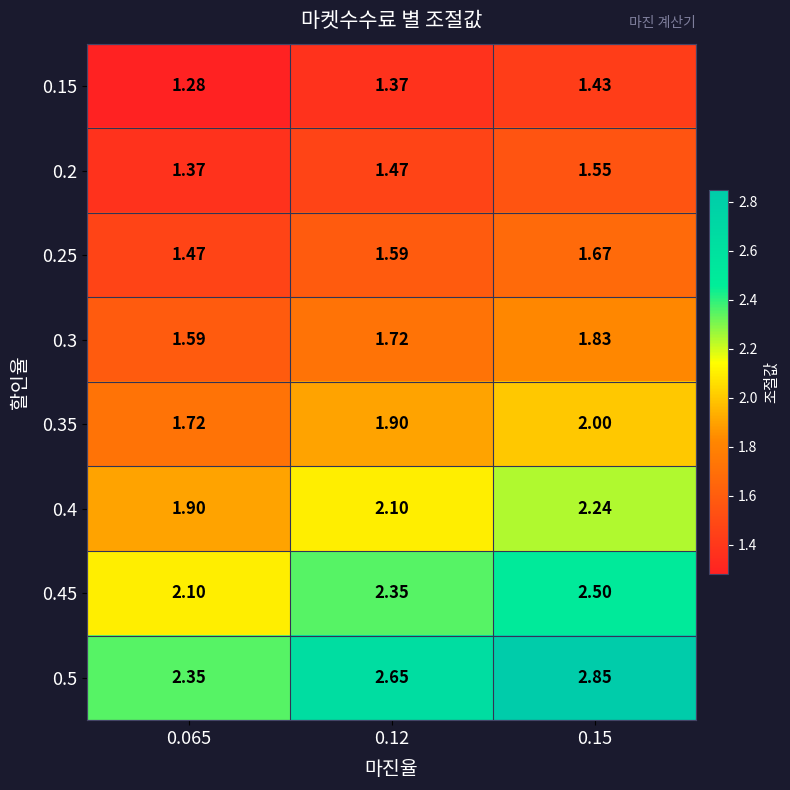

Which series changed the most between 0.12 and 0.15?

0.5